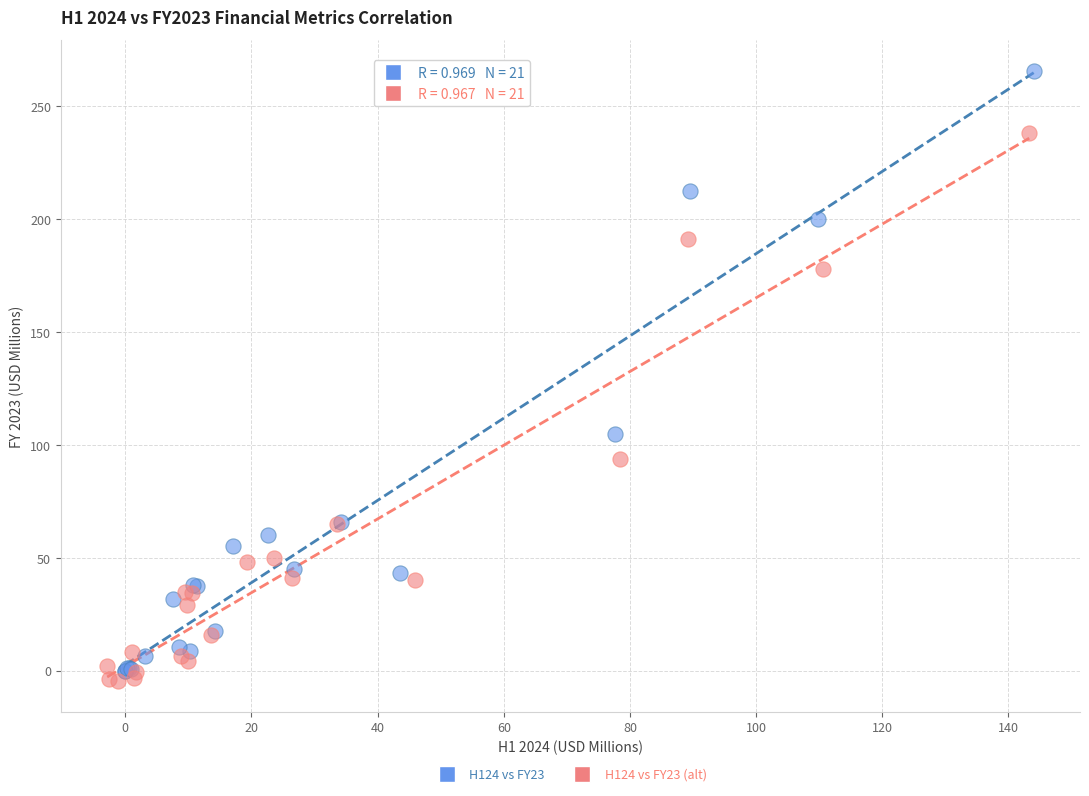

Which series contains the highest Y value?

H124 vs FY23